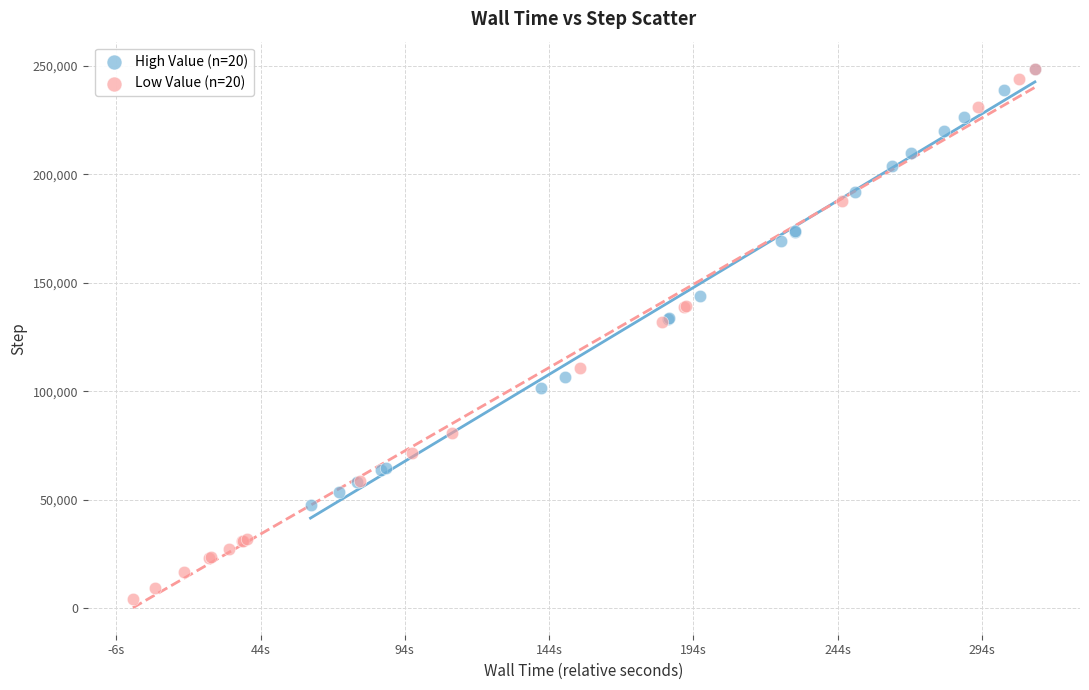

Which series reaches the minimum Y coordinate?

Low Value (n=20)